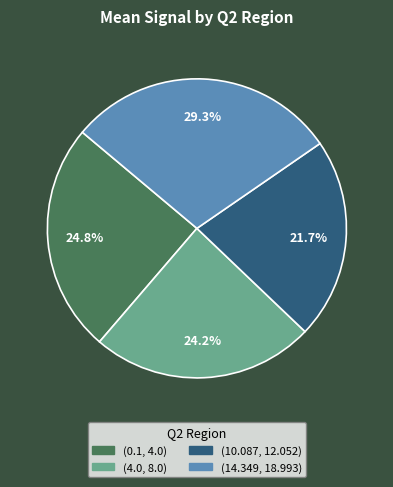

Do (10.087, 12.052) and (14.349, 18.993) together represent more than half of the pie?

Yes